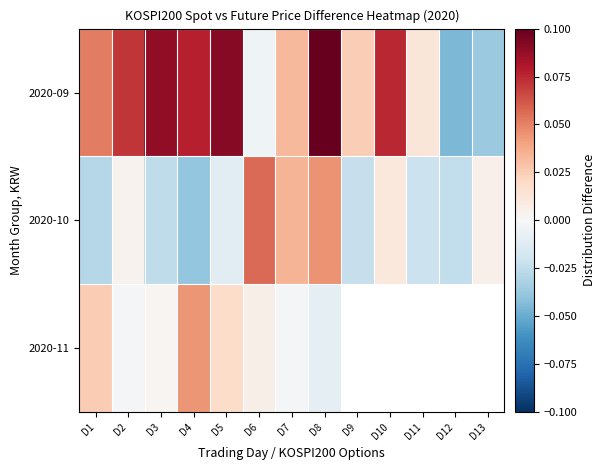

How many negative values does the 2020-09 series have?

3